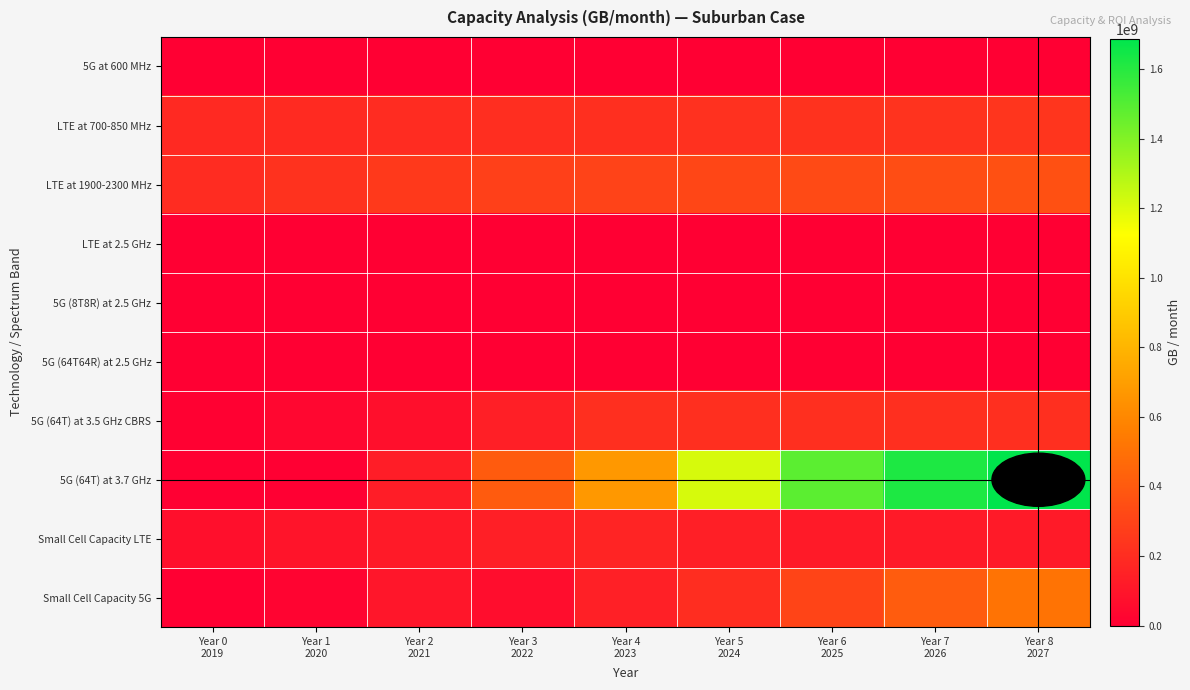

How many categories are shown in the chart?

9